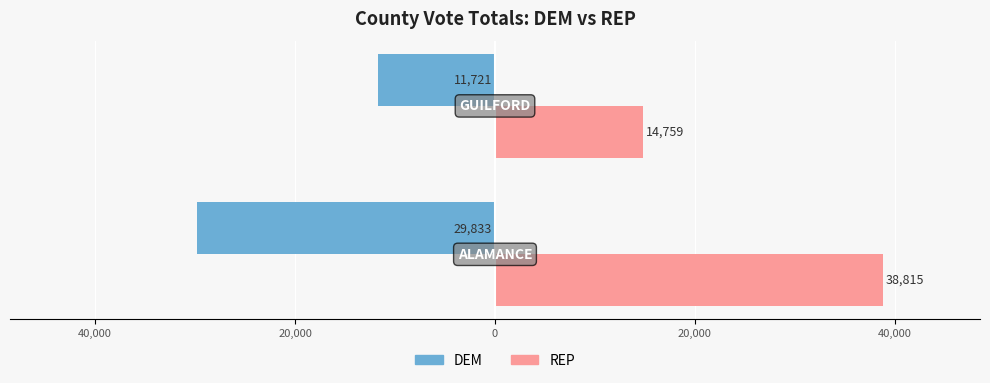

List the series in order of their overall mean, lowest first.

DEM, REP